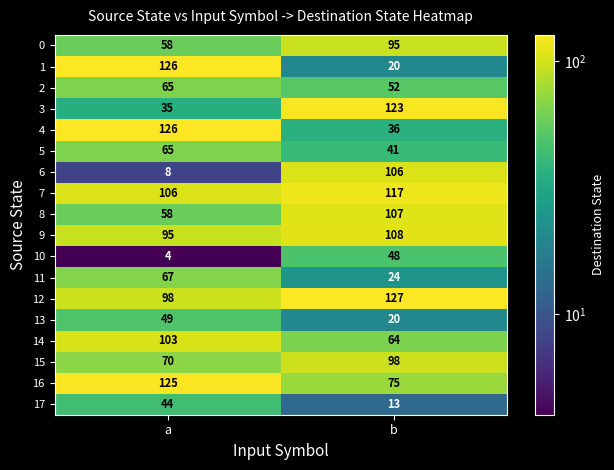

Count the number of data series in this chart.

18